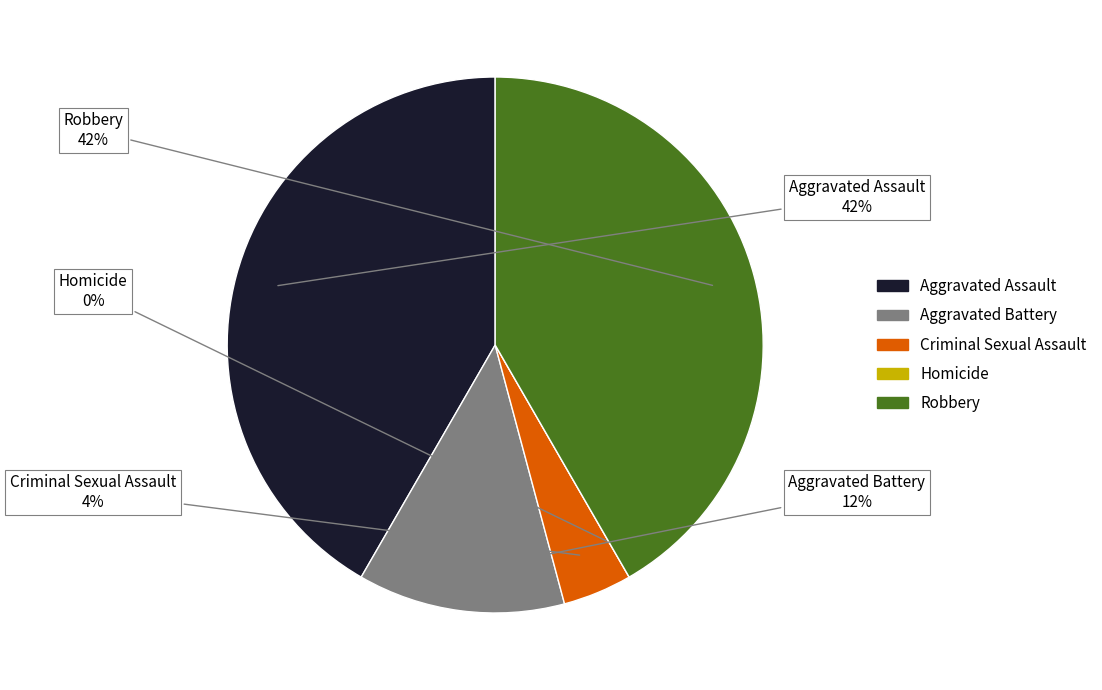

How many segments does this pie chart have?

5